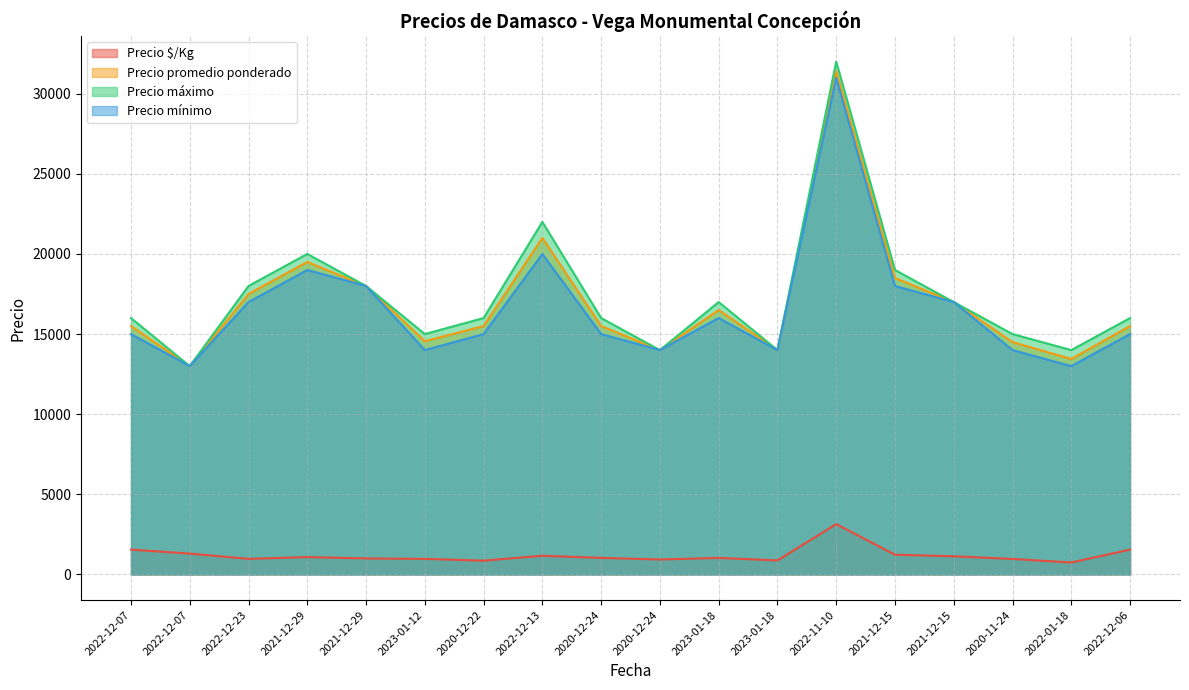

At which category is the sum across all series the highest?

2022-11-10